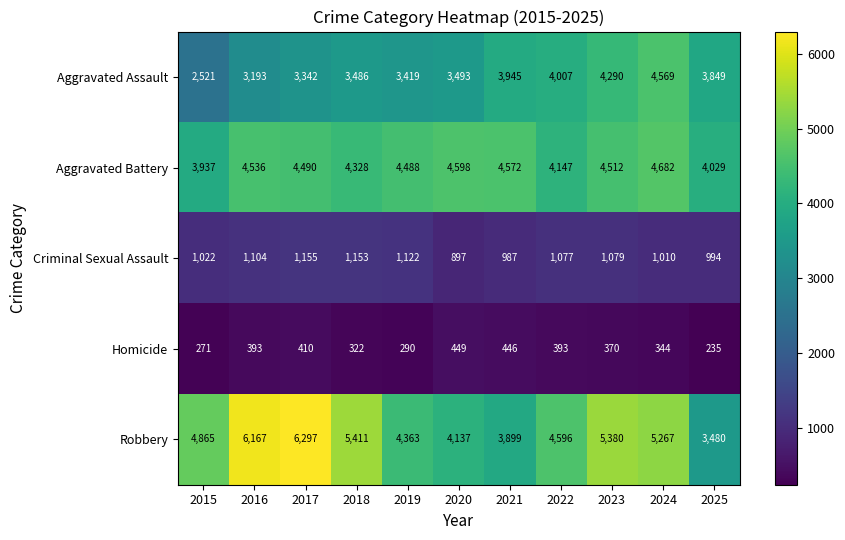

What value does the Criminal Sexual Assault series have at 2015, to the nearest 50?

1000